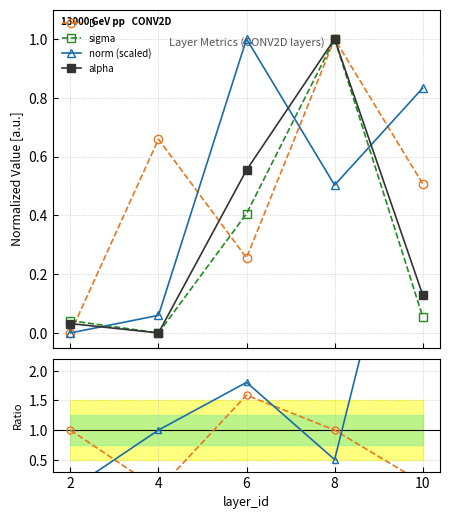

In D/sigma ratio, how many points are lower than both neighbors (excluding endpoints)?

1